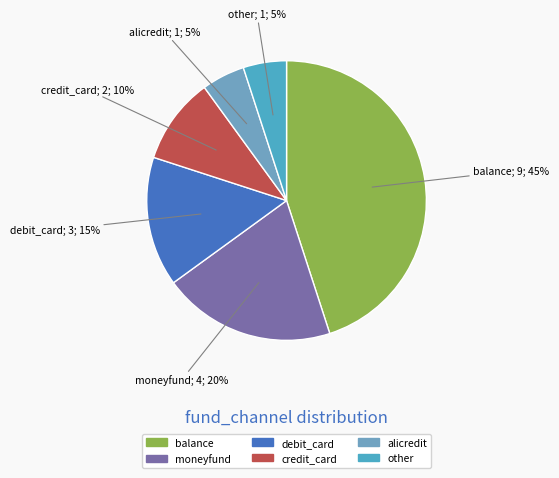

What is the ratio of the value at other to the value at moneyfund?

0.2